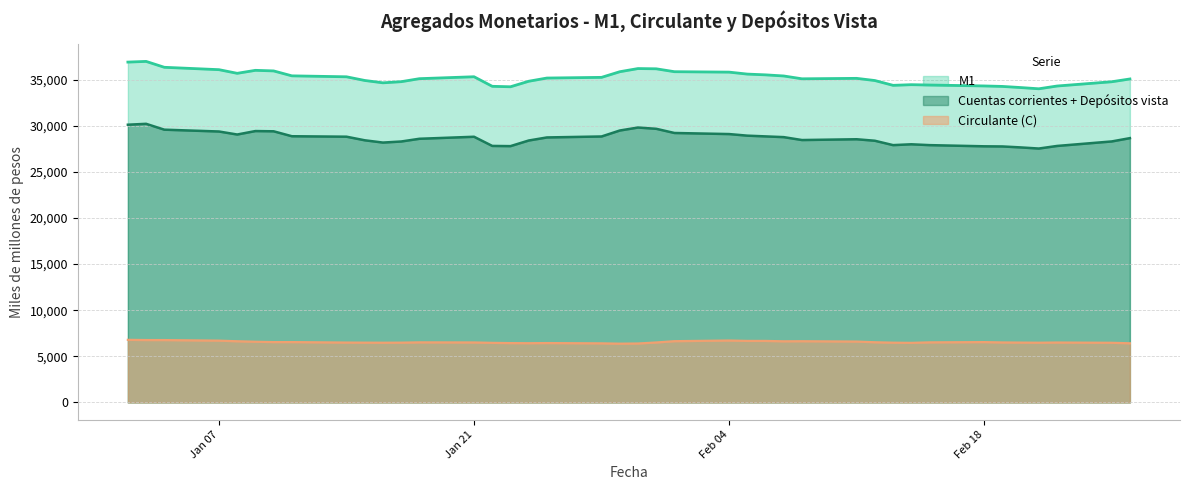

Read the M1 value at Jan 21, to the nearest 10.

35310